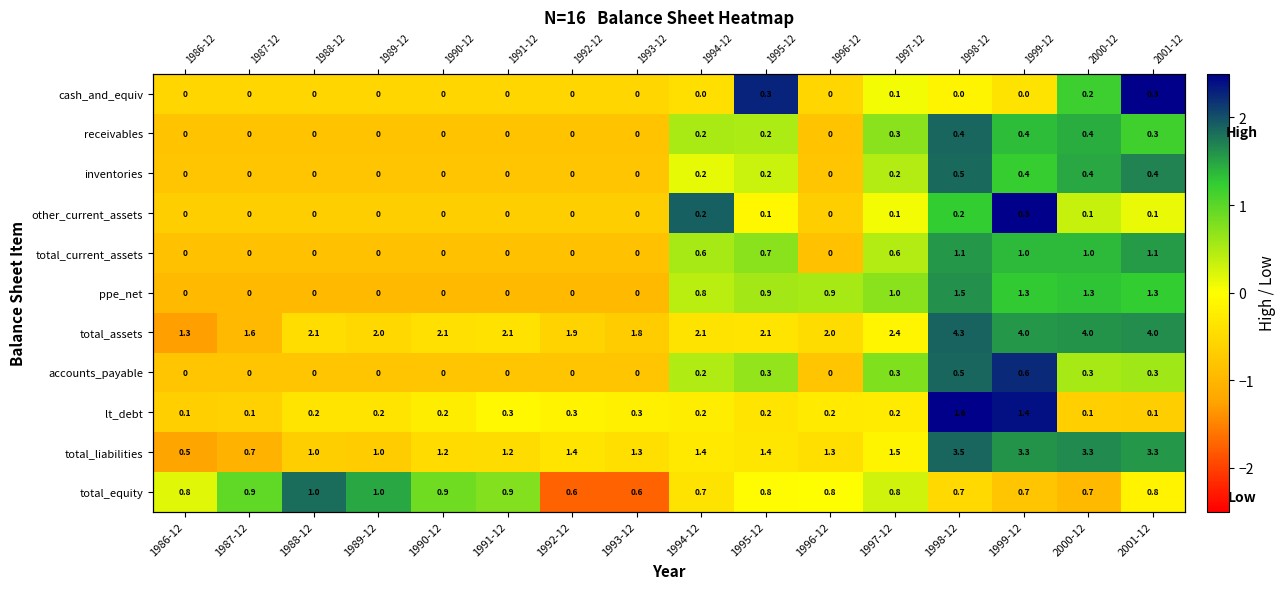

Is the value of accounts_payable at 1996-12 greater than the value of cash_and_equiv at 2001-12?

No